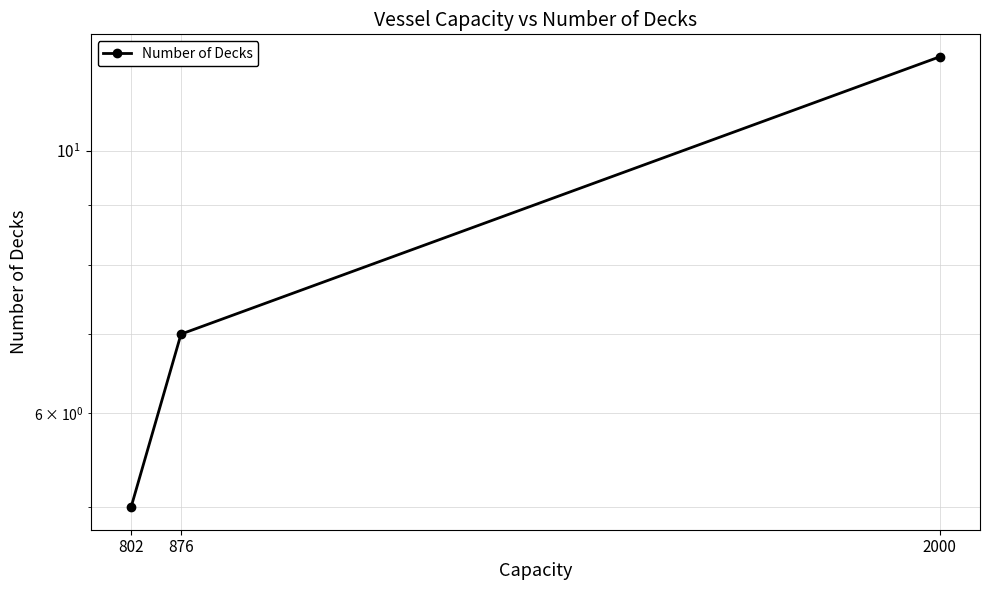

What is the maximum value shown in the chart?

12